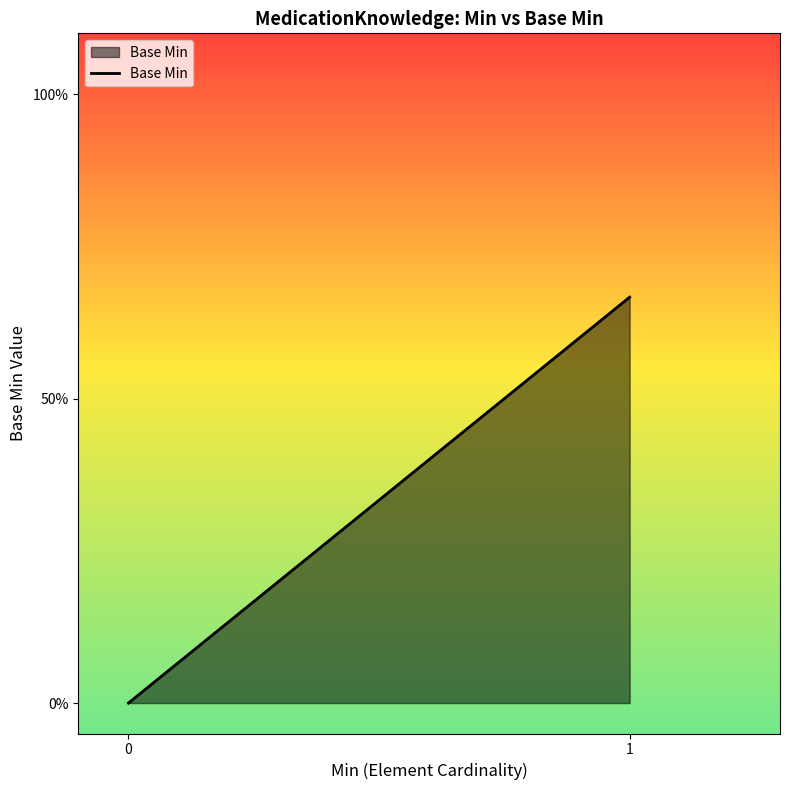

What is the sum of all values?

0.7